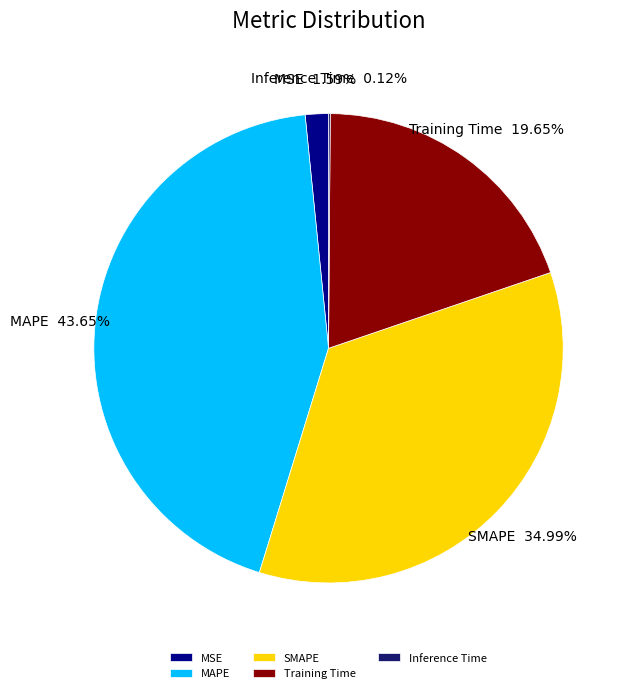

Between Training Time and MAPE, which is larger?

MAPE